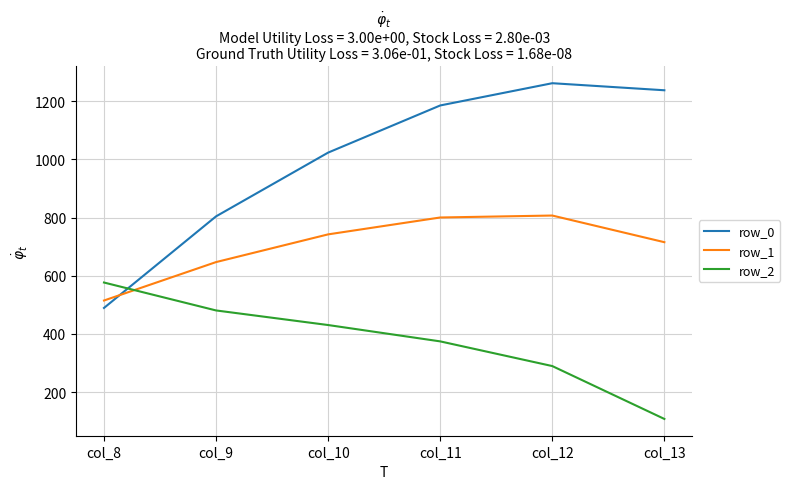

After their last crossing, which series has the higher values: row_2 or row_0?

row_0